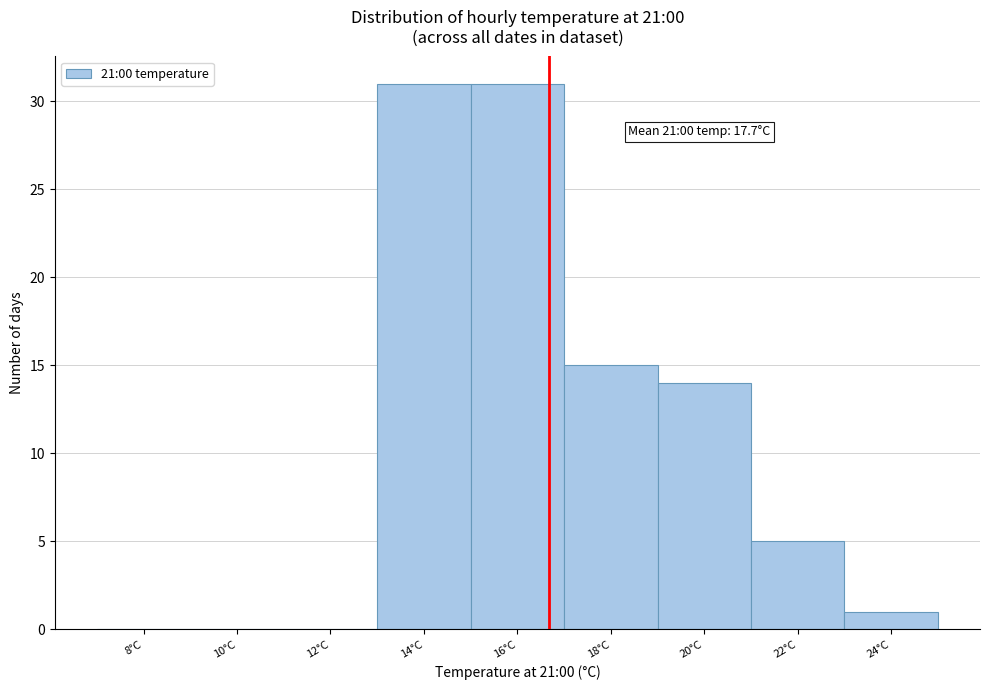

Reading left to right, list all the values displayed in this chart.

8°C=0	10°C=0	12°C=0	14°C=31	16°C=31	18°C=15	20°C=14	22°C=5	24°C=1